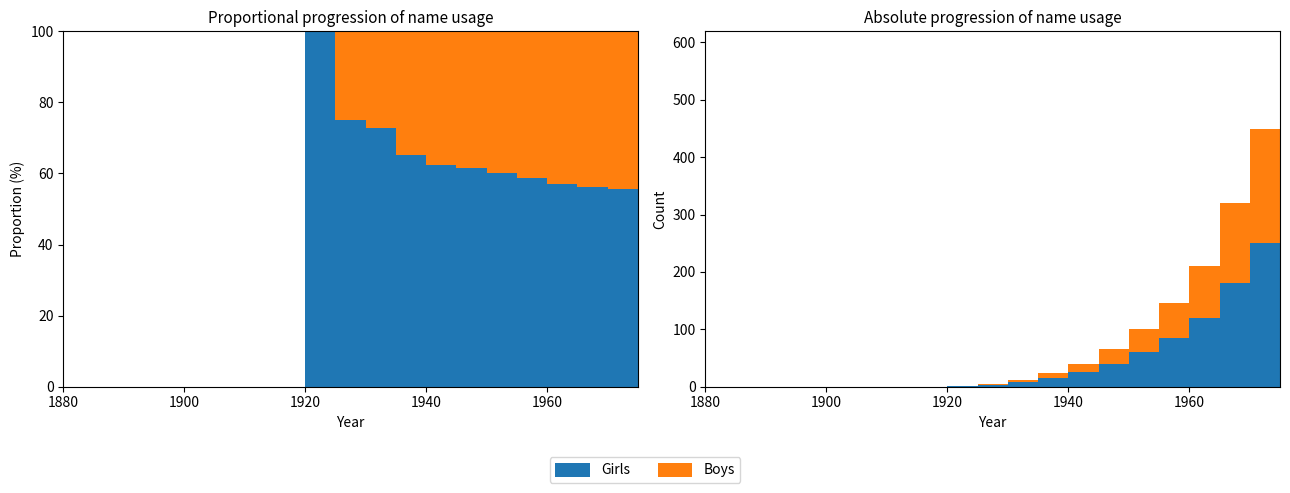

Reading left to right, extract all data points from this chart.

Girls: 1880=0	1885=0	1890=0	1895=0	1900=0	1905=0	1910=0	1915=0	1920=1	1925=3	1930=8	1935=15	1940=25	1945=40	1950=60	1955=85	1960=120	1965=180	1970=250	1975=320
Boys: 1880=0	1885=0	1890=0	1895=0	1900=0	1905=0	1910=0	1915=0	1920=0	1925=1	1930=3	1935=8	1940=15	1945=25	1950=40	1955=60	1960=90	1965=140	1970=200	1975=270